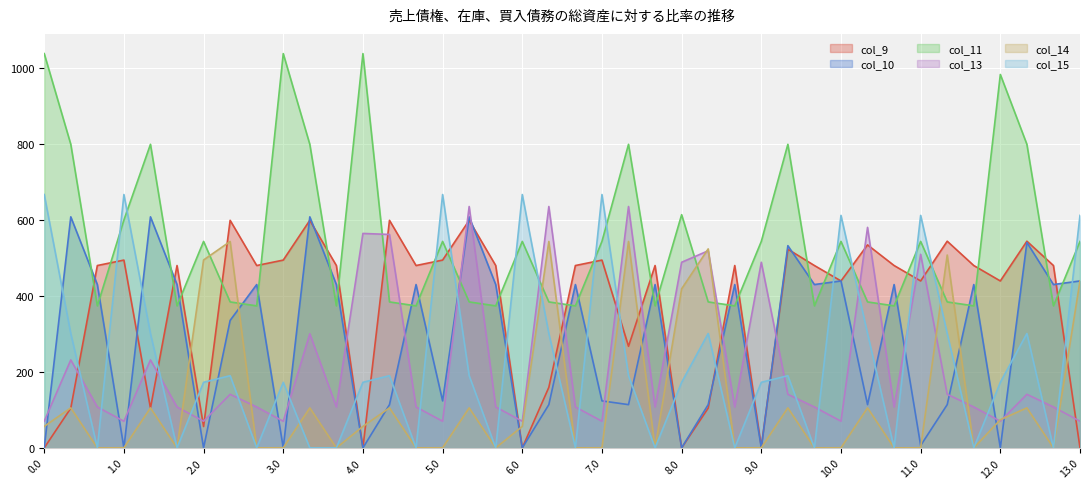

How many values in the col_14 series are below 56?

20